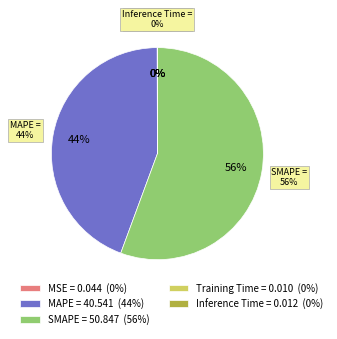

The MAPE slice represents 44% of the pie. True or false?

True